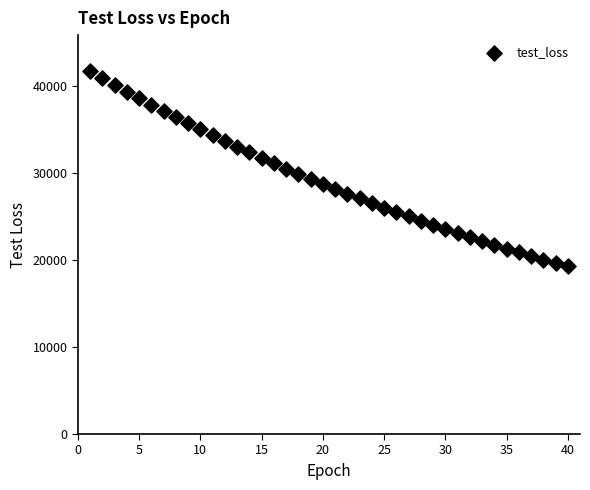

What is the range of Y values (max minus min)?

22425.4